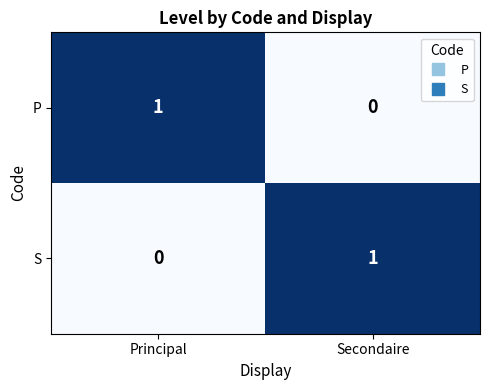

Is the value of P at Principal greater than the value of S at Principal?

Yes